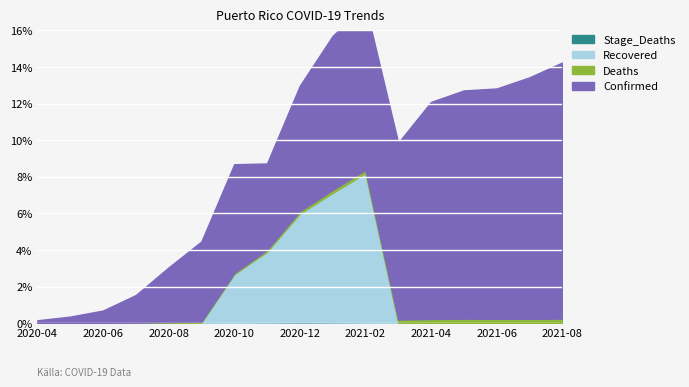

What is the label of the 1st point from the left?

2020-04-30